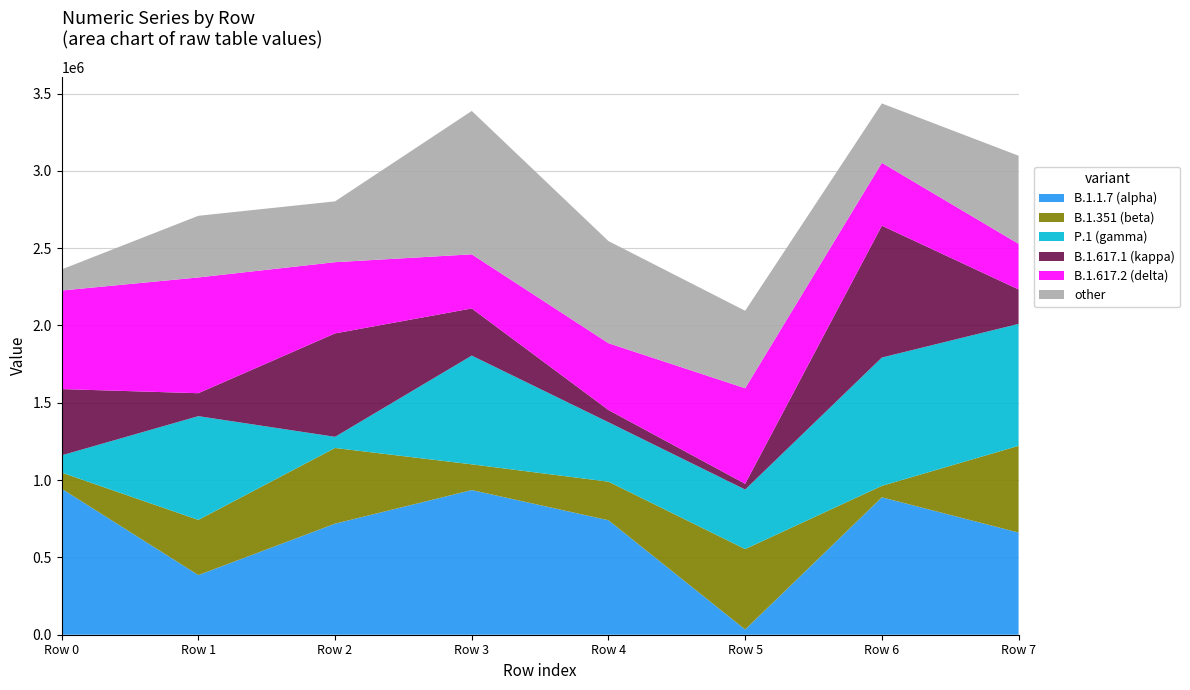

Reading left to right, what are all the values shown in this chart?

B.1.1.7 (alpha): 944374	385711	718199	935464	740351	33884	888632	660762
B.1.351 (beta): 104121	356792	489553	166457	249422	519979	74155	560841
P.1 (gamma): 111631	671125	72143	703285	384381	385152	829864	788636
B.1.617.1 (kappa): 428454	148337	668765	304740	79251	37067	852670	222846
B.1.617.2 (delta): 637571	748753	460723	350214	431930	617999	406616	294870
other: 136262	398595	393360	927236	660485	501046	383961	569847